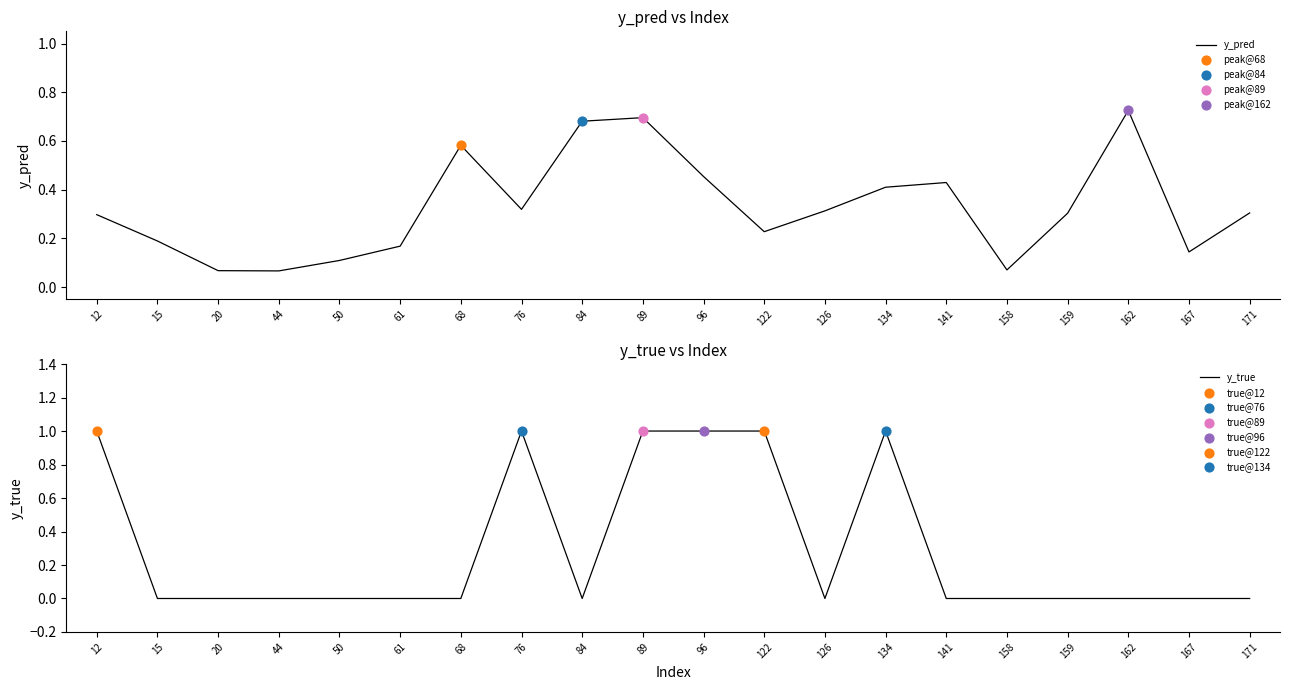

Which series contains the lowest Y value?

y_true